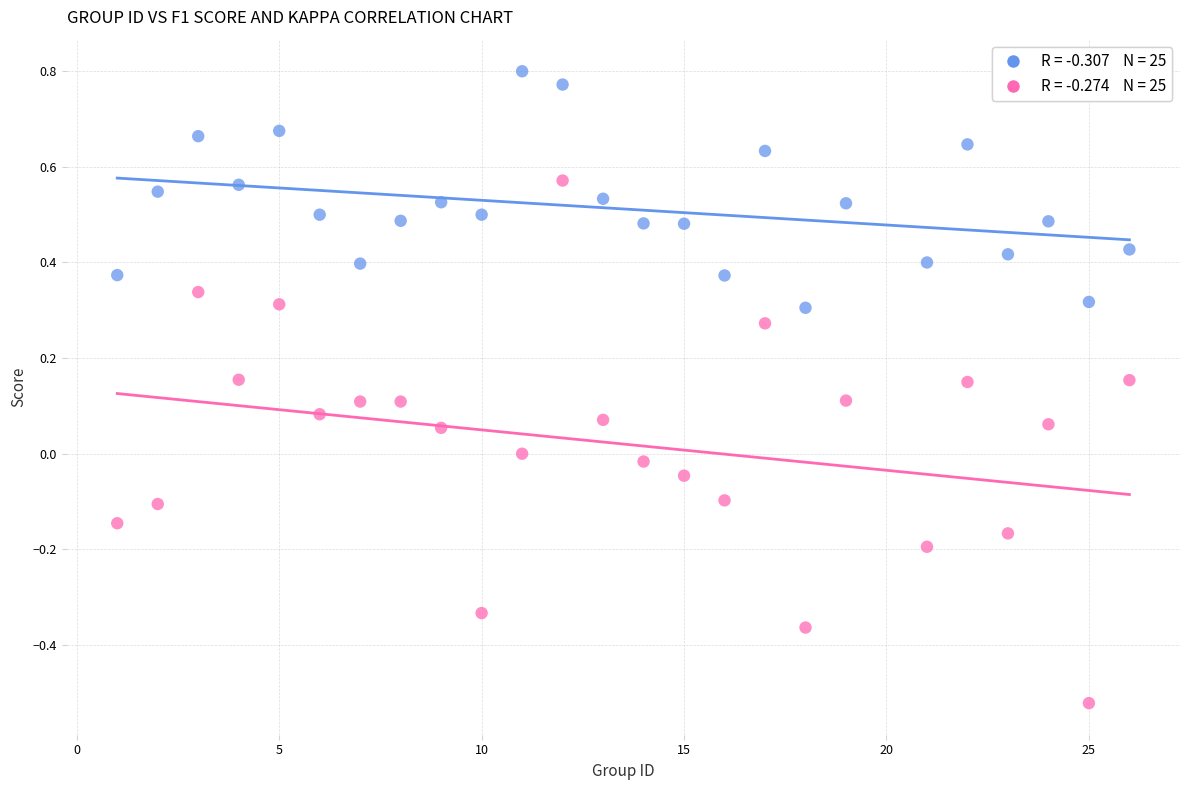

Across all data points, what is the range of Y values (max minus min)?

1.3